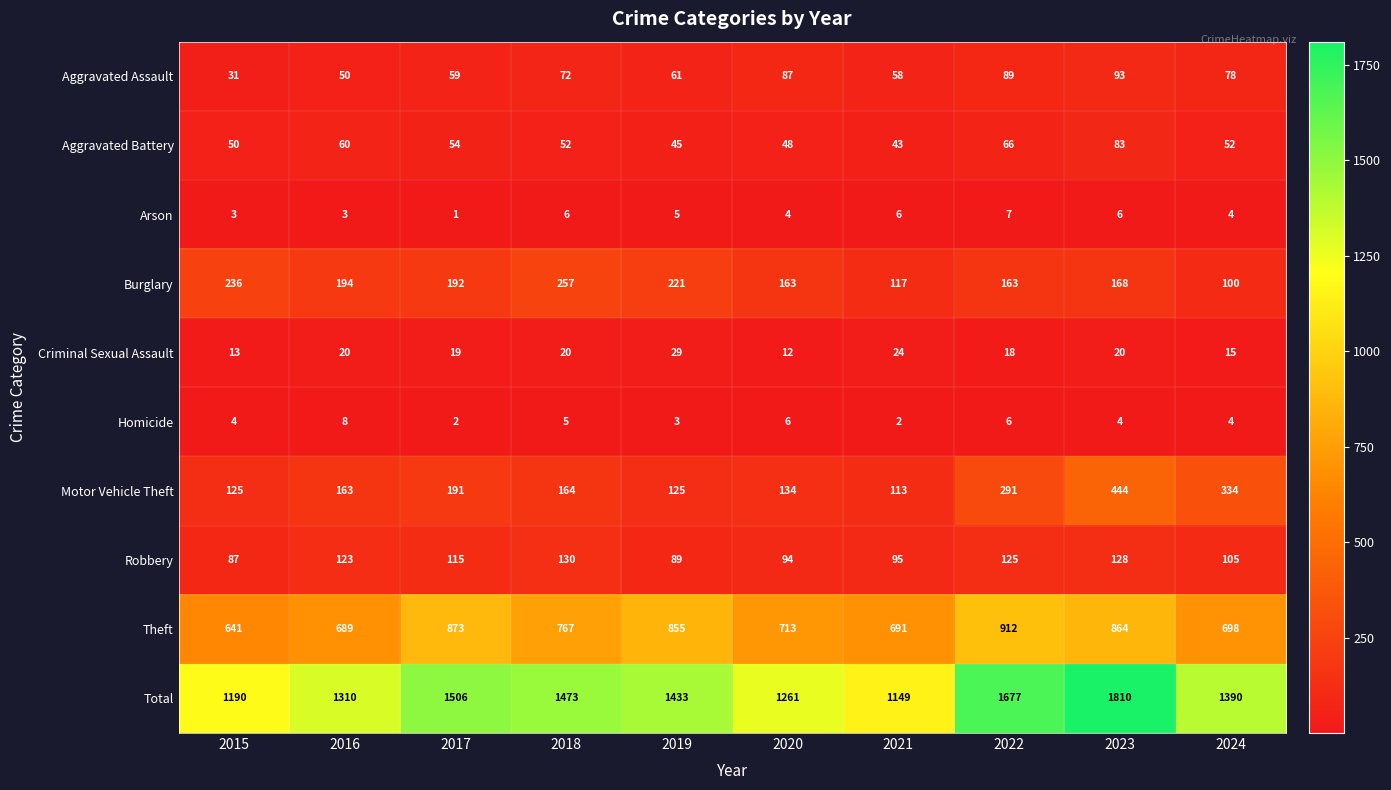

Count the number of data series in this chart.

10